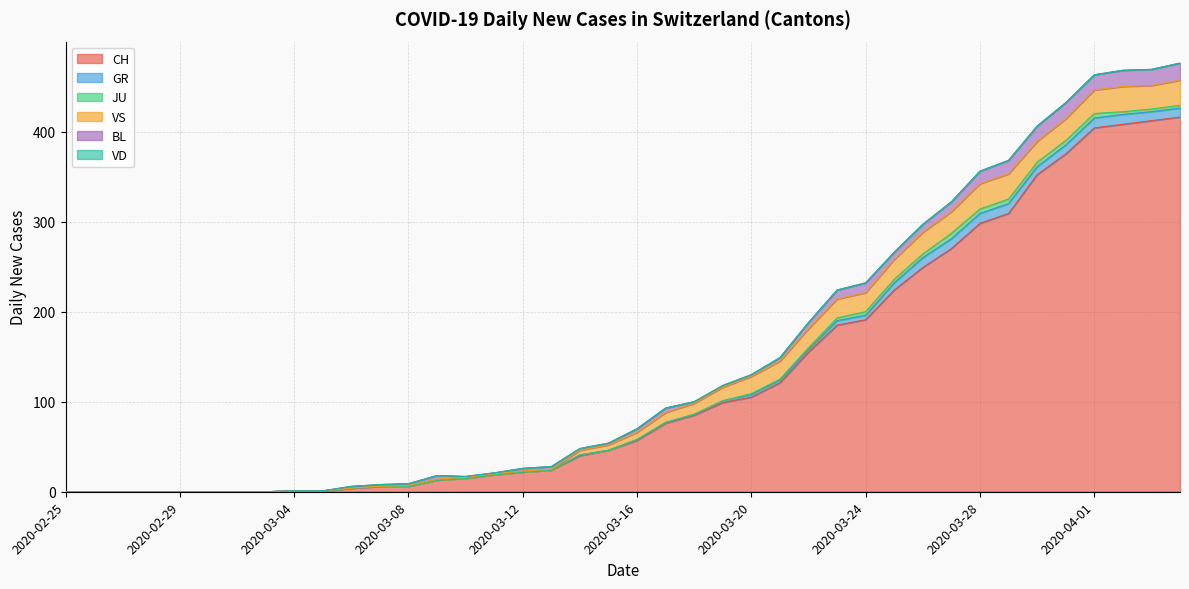

What is the total value across all series at 2020-03-09?

18